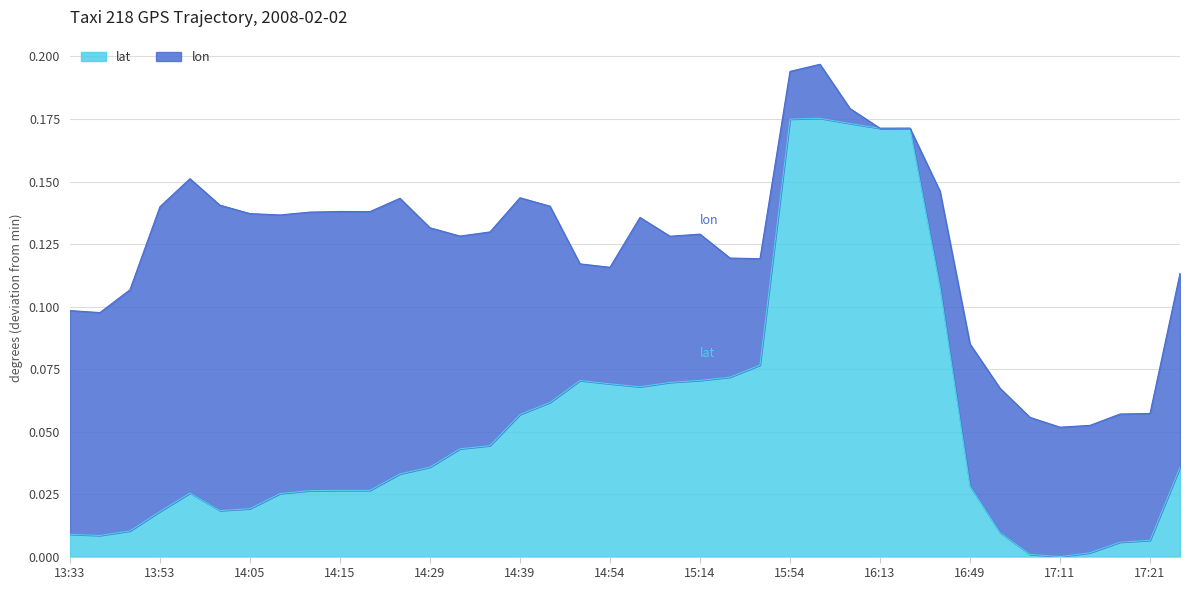

Does the chart display data point markers on the line(s)?

No